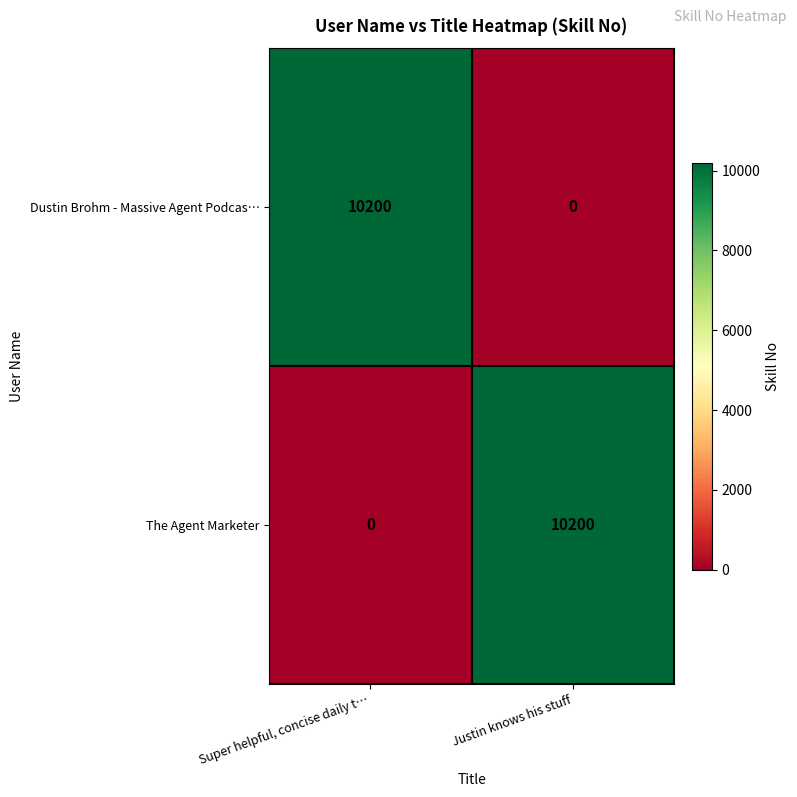

What is the sum of all Dustin Brohm - Massive Agent Podcas… values?

10200